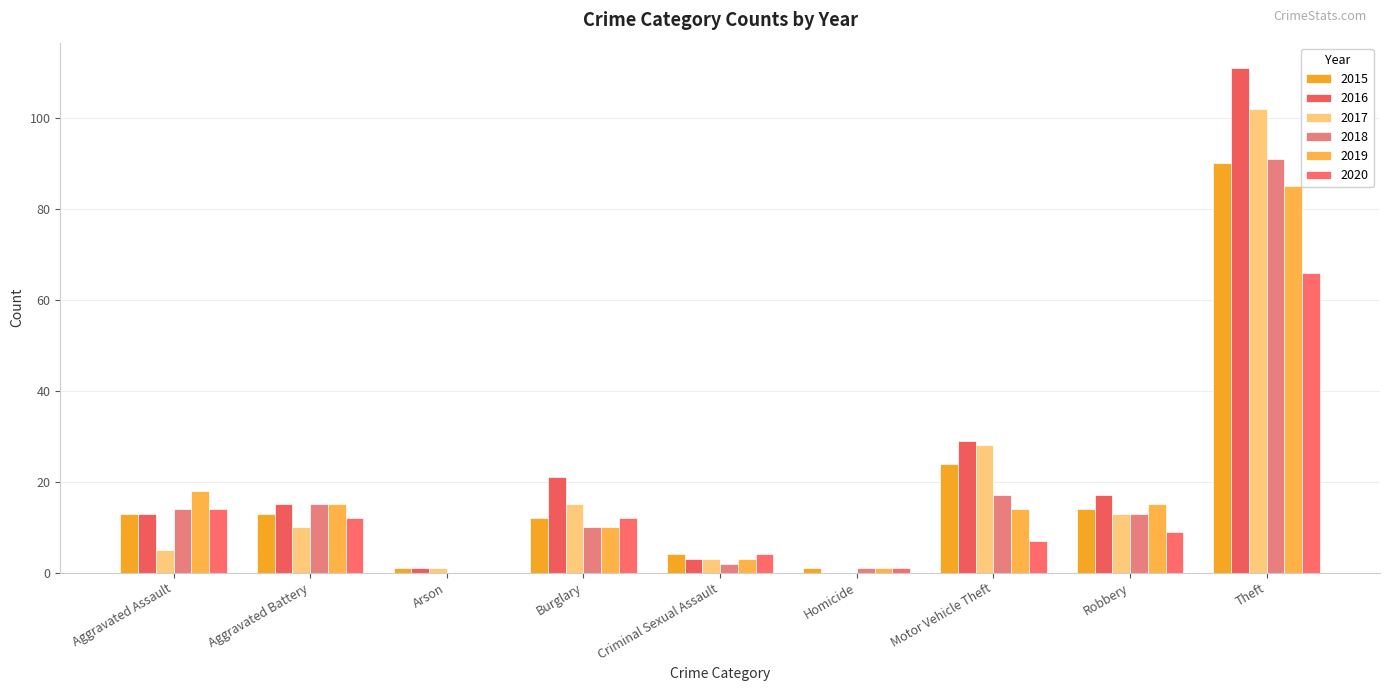

Reading left to right, what are all the values shown in this chart?

2015: 13	13	1	12	4	1	24	14	90
2016: 13	15	1	21	3	0	29	17	111
2017: 5	10	1	15	3	0	28	13	102
2018: 14	15	0	10	2	1	17	13	91
2019: 18	15	0	10	3	1	14	15	85
2020: 14	12	0	12	4	1	7	9	66